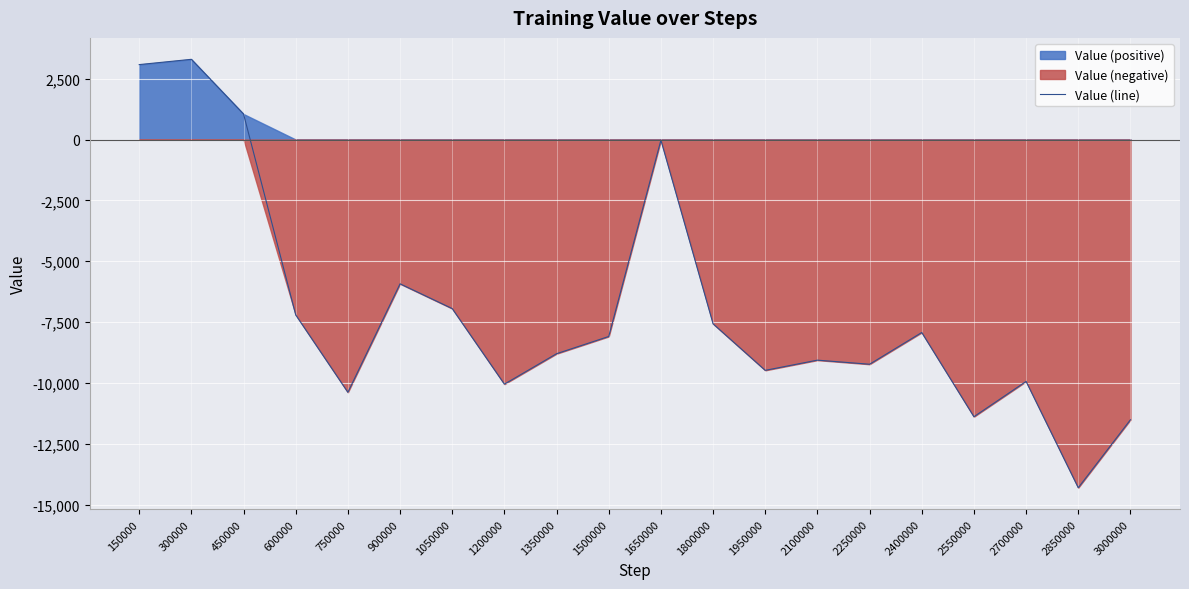

True or false: there are more than 0 points higher than both neighbors.

True